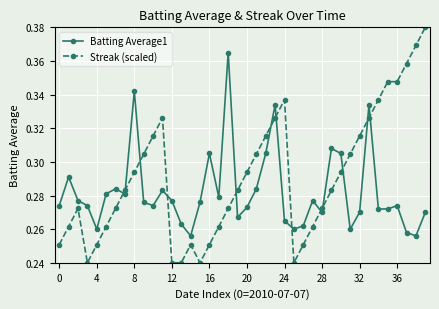

Count the Streak (scaled) values in the range 0 to 1.

40